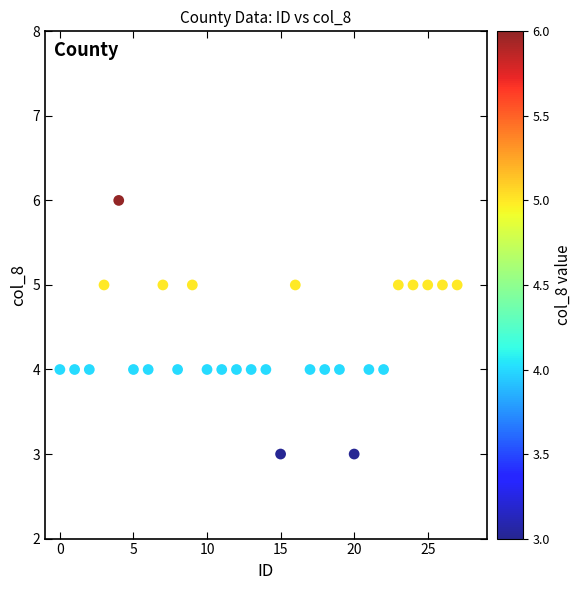

What is the range of Y values (max minus min)?

3